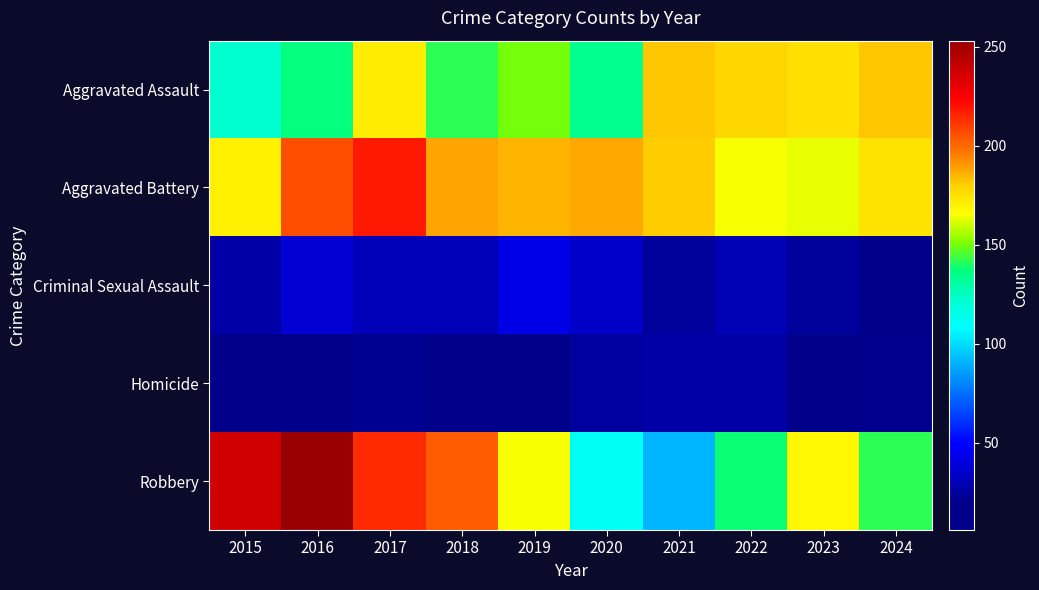

Rank the series at 2019 from highest to lowest value.

Aggravated Battery, Robbery, Aggravated Assault, Criminal Sexual Assault, Homicide